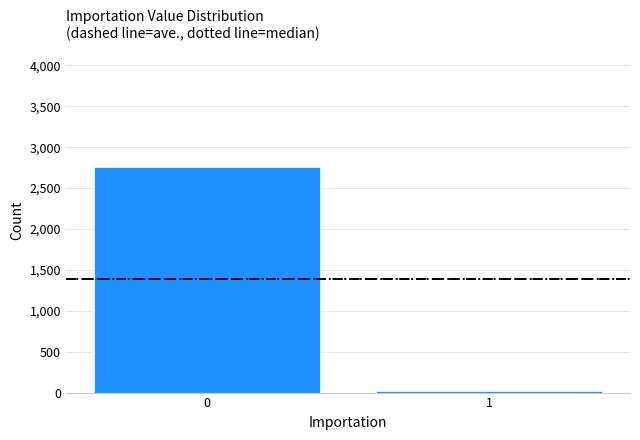

Reading left to right, transcribe all the data shown in this chart.

0=2761	1=19